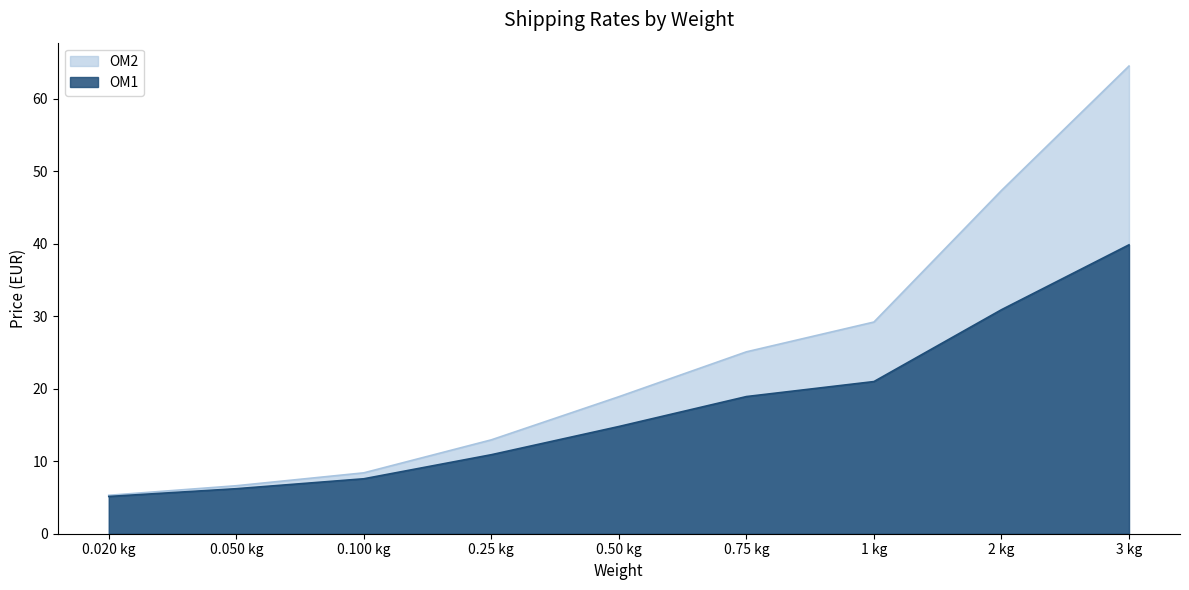

Which series has the largest total across all categories?

OM2